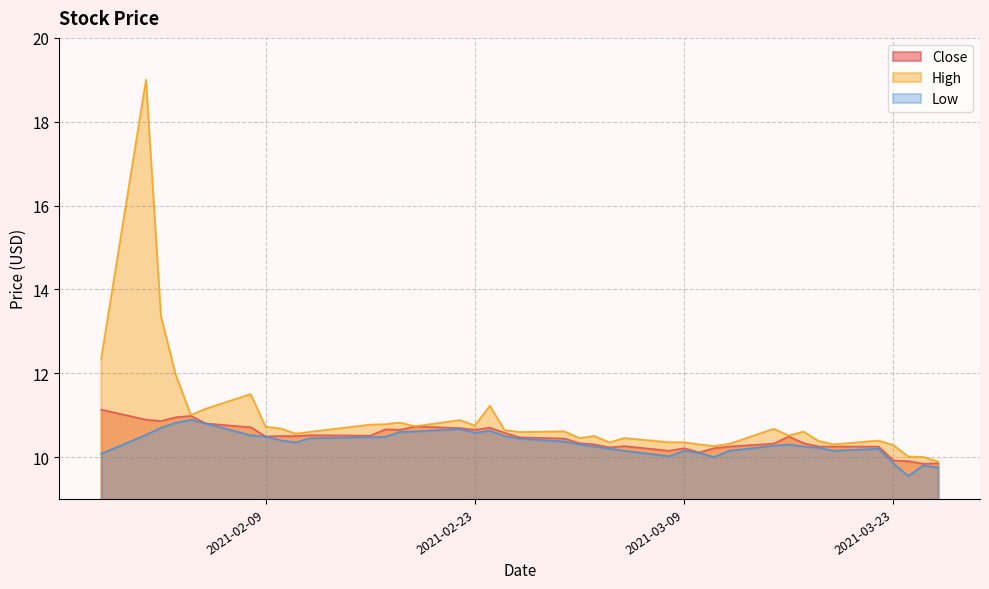

What is the label of the 14th point from the right?

2021-03-09